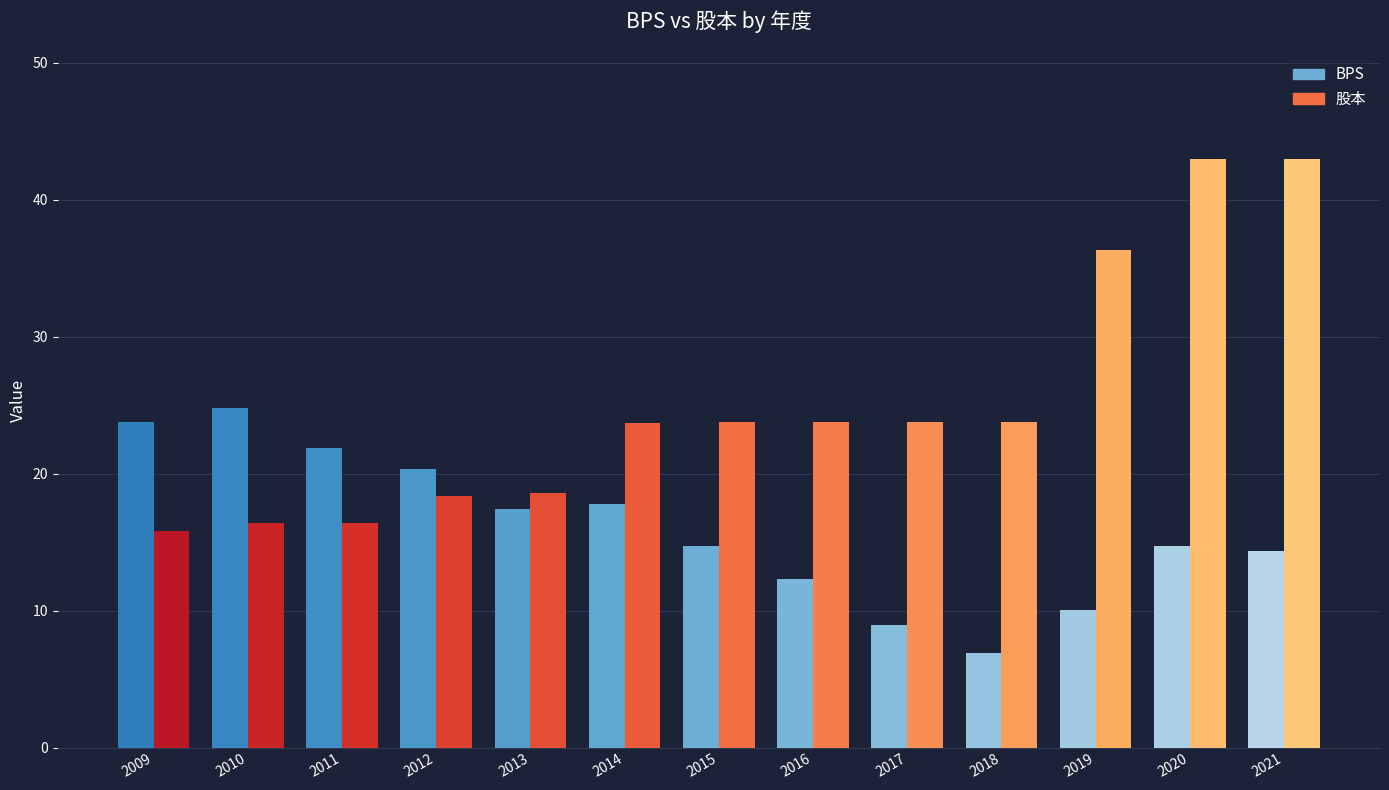

What is the highest value of the 股本 series?

43.0